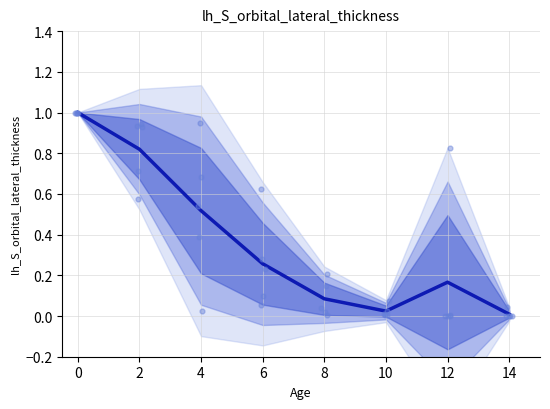

Which series contains the highest Y value?

Mean